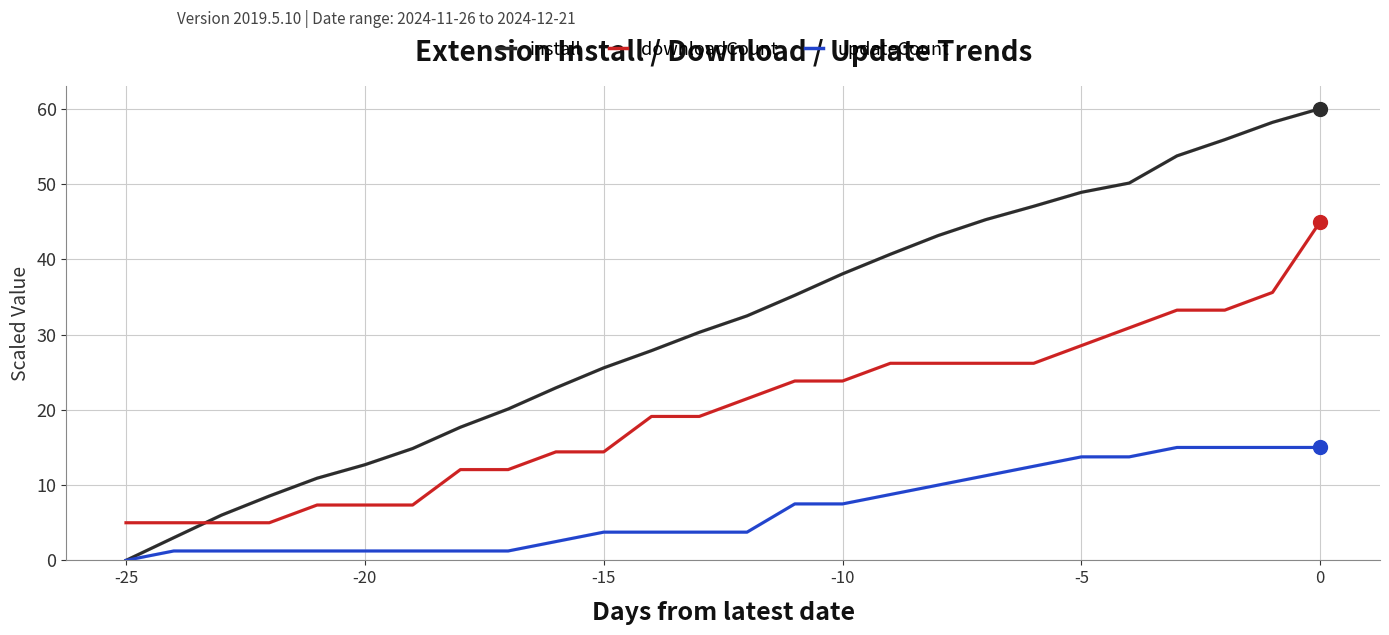

Rank the series by their average value, from highest to lowest.

install, downloadCount, updateCount